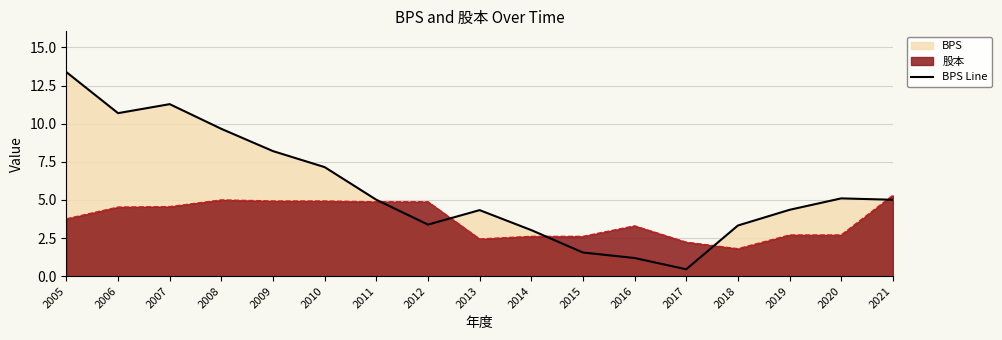

What is the value of the 16th point from the left?

5.1